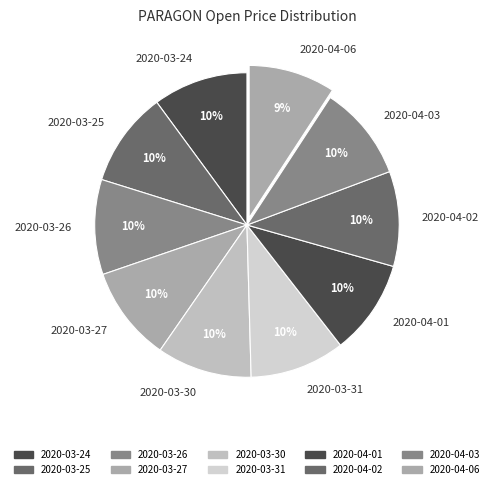

Is 2020-04-01 the majority of the pie?

No